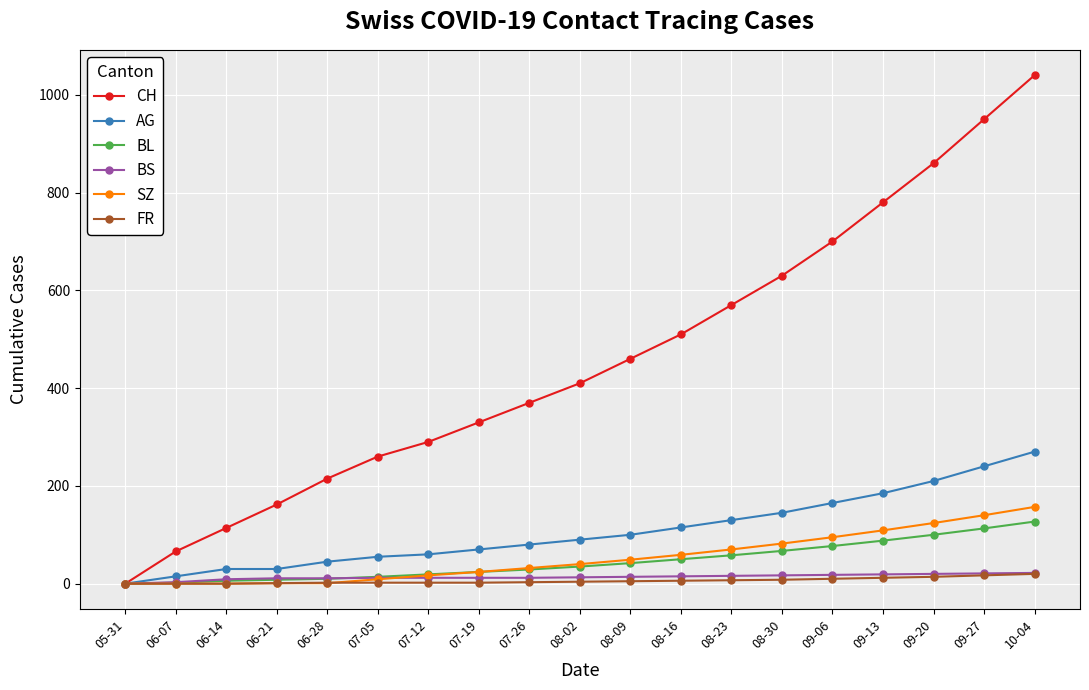

How many categories are shown in the chart?

19